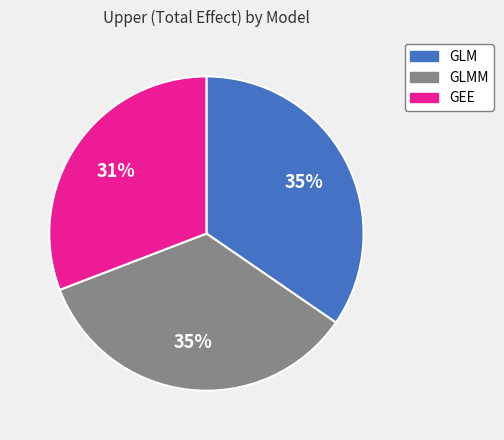

True or false: GLMM accounts for 26% of the total.

False